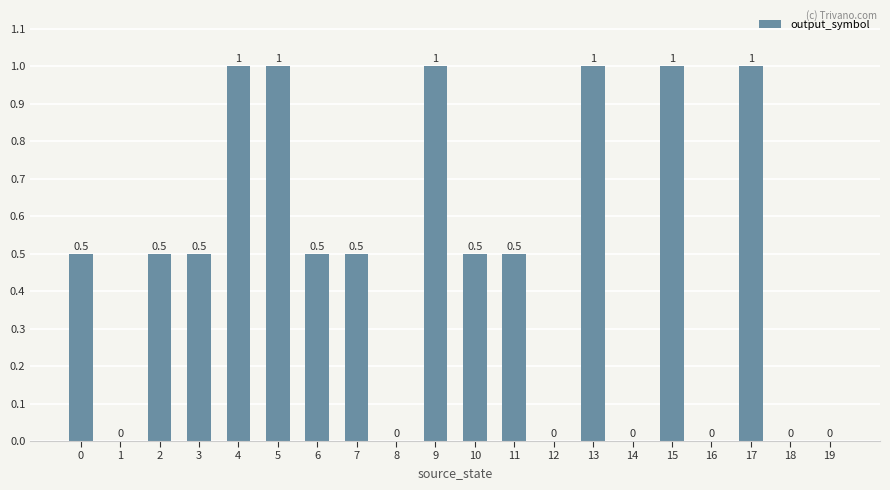

The value at 4 is 0.3. True or false?

False